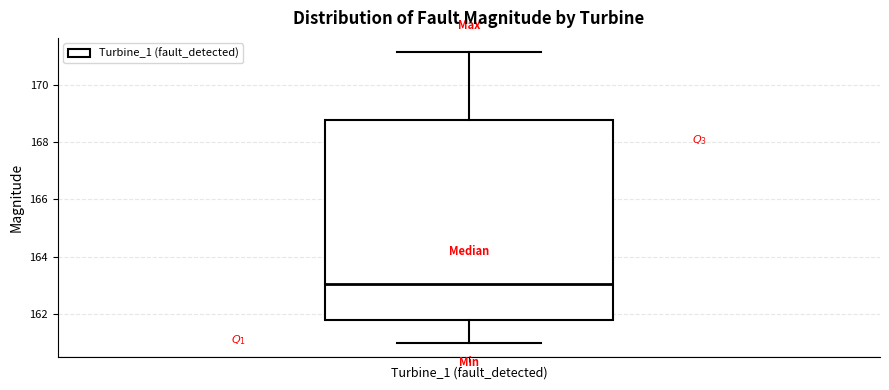

Where is the upper edge of the box for Turbine_1 (fault_detected) on the y-axis? The values are not printed on the chart, so give them approximately, as read against the axis.

168.8